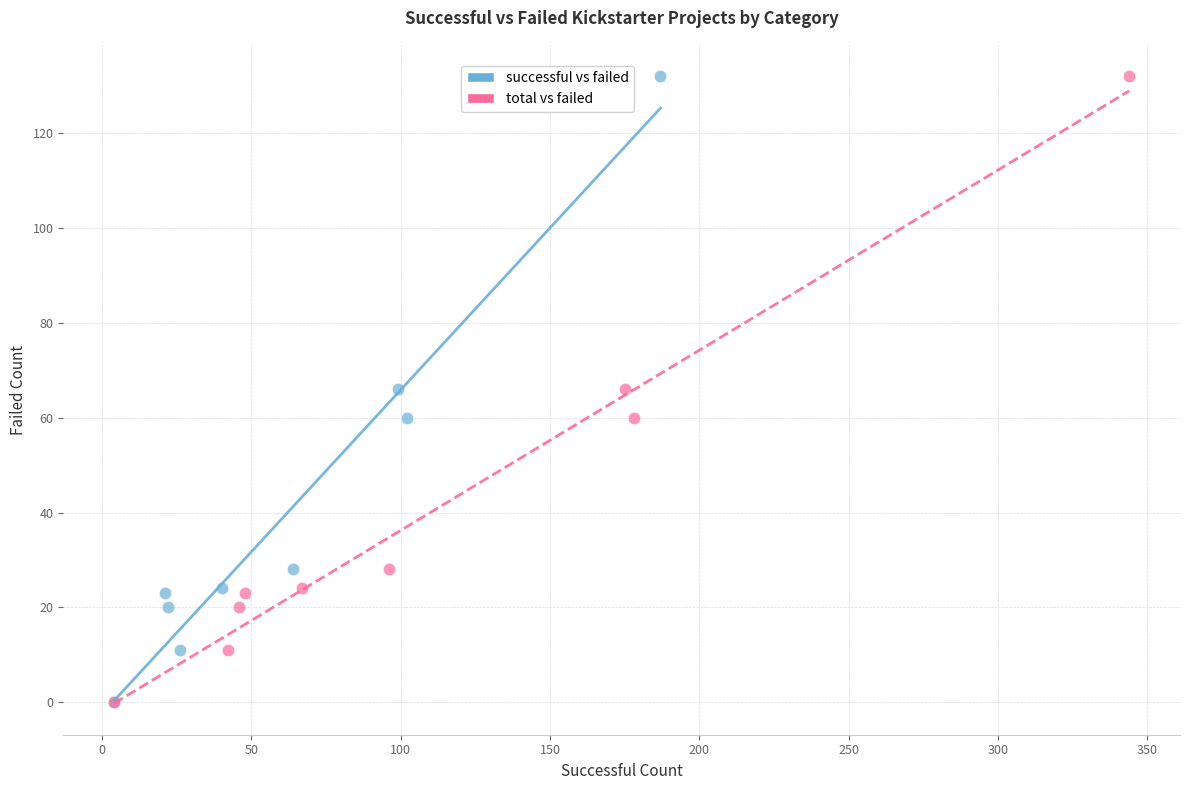

What are all the series names shown in the legend?

successful vs failed, total vs failed